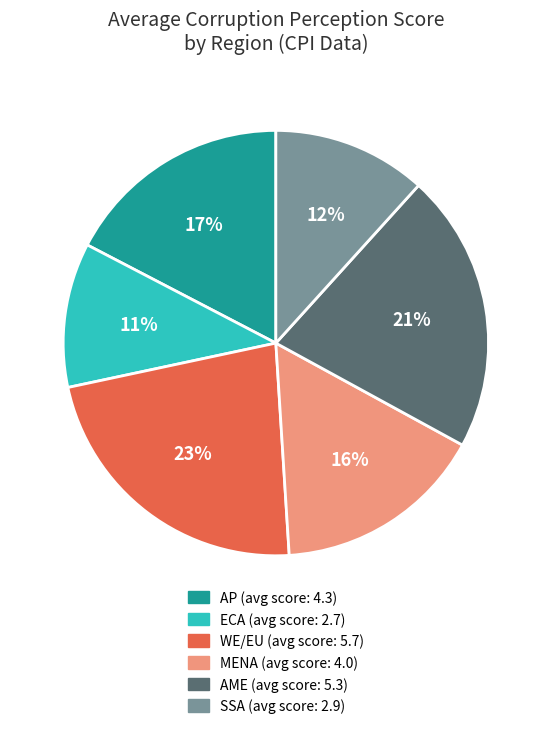

To the nearest percent, what portion does WE/EU represent?

23%